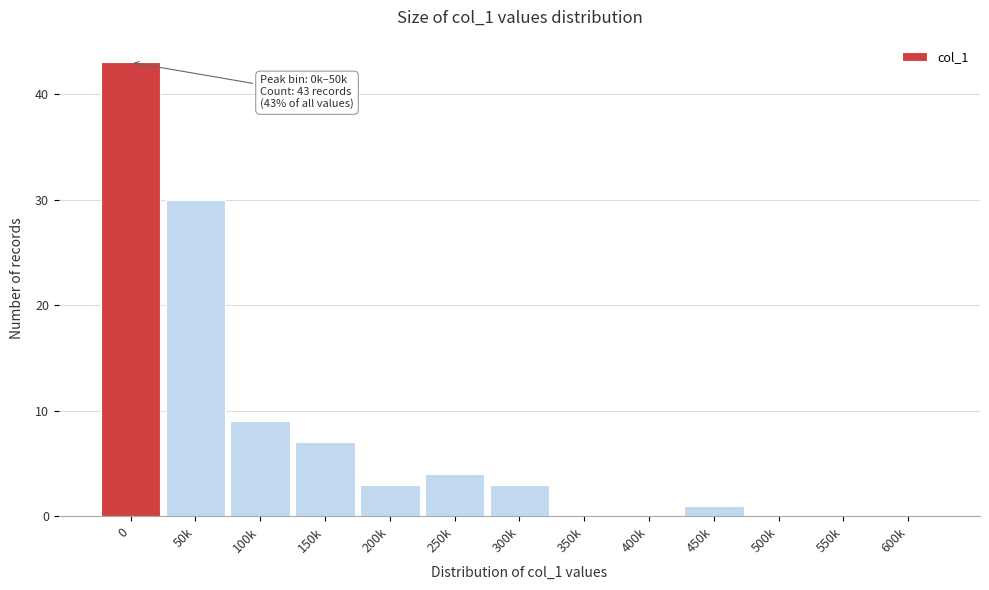

Reading left to right, transcribe all the data shown in this chart.

0=43	50k=30	100k=9	150k=7	200k=3	250k=4	300k=3	350k=0	400k=0	450k=1	500k=0	550k=0	600k=0